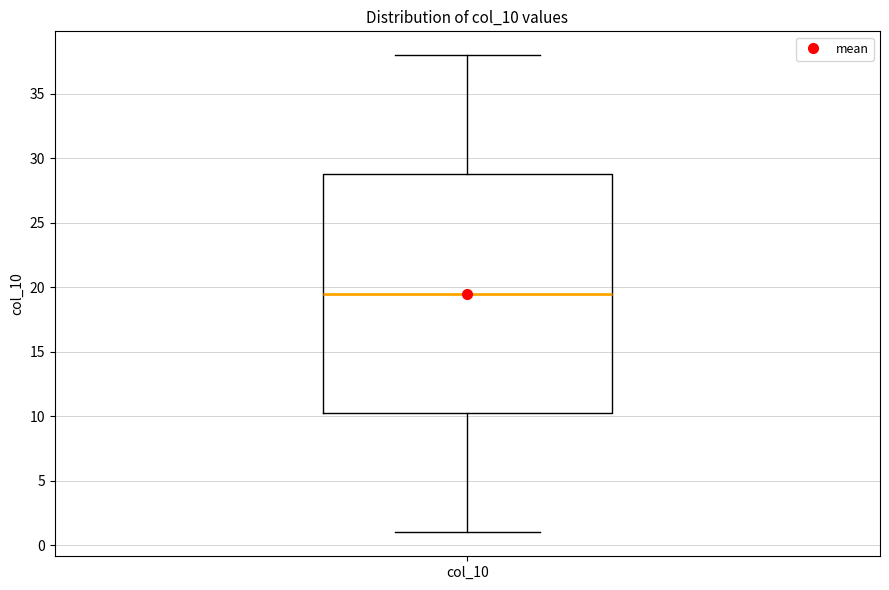

Read this box plot against the y-axis: the position of the median line, the range covered by the box, and the ends of both whiskers. The values are not printed on the chart, so give them approximately, as read against the axis.

median 19.5, box 10.5 to 29.0, whiskers 1.0 to 38.0